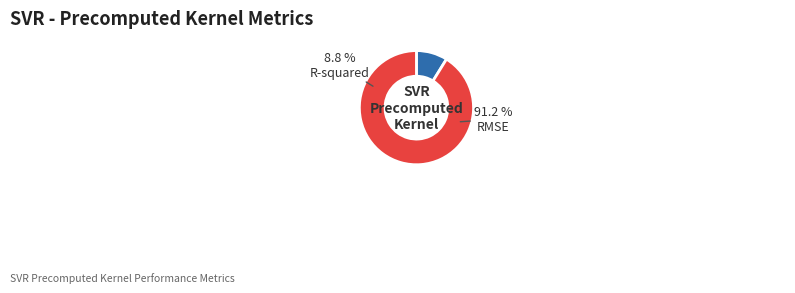

Count the number of slices in the pie.

2